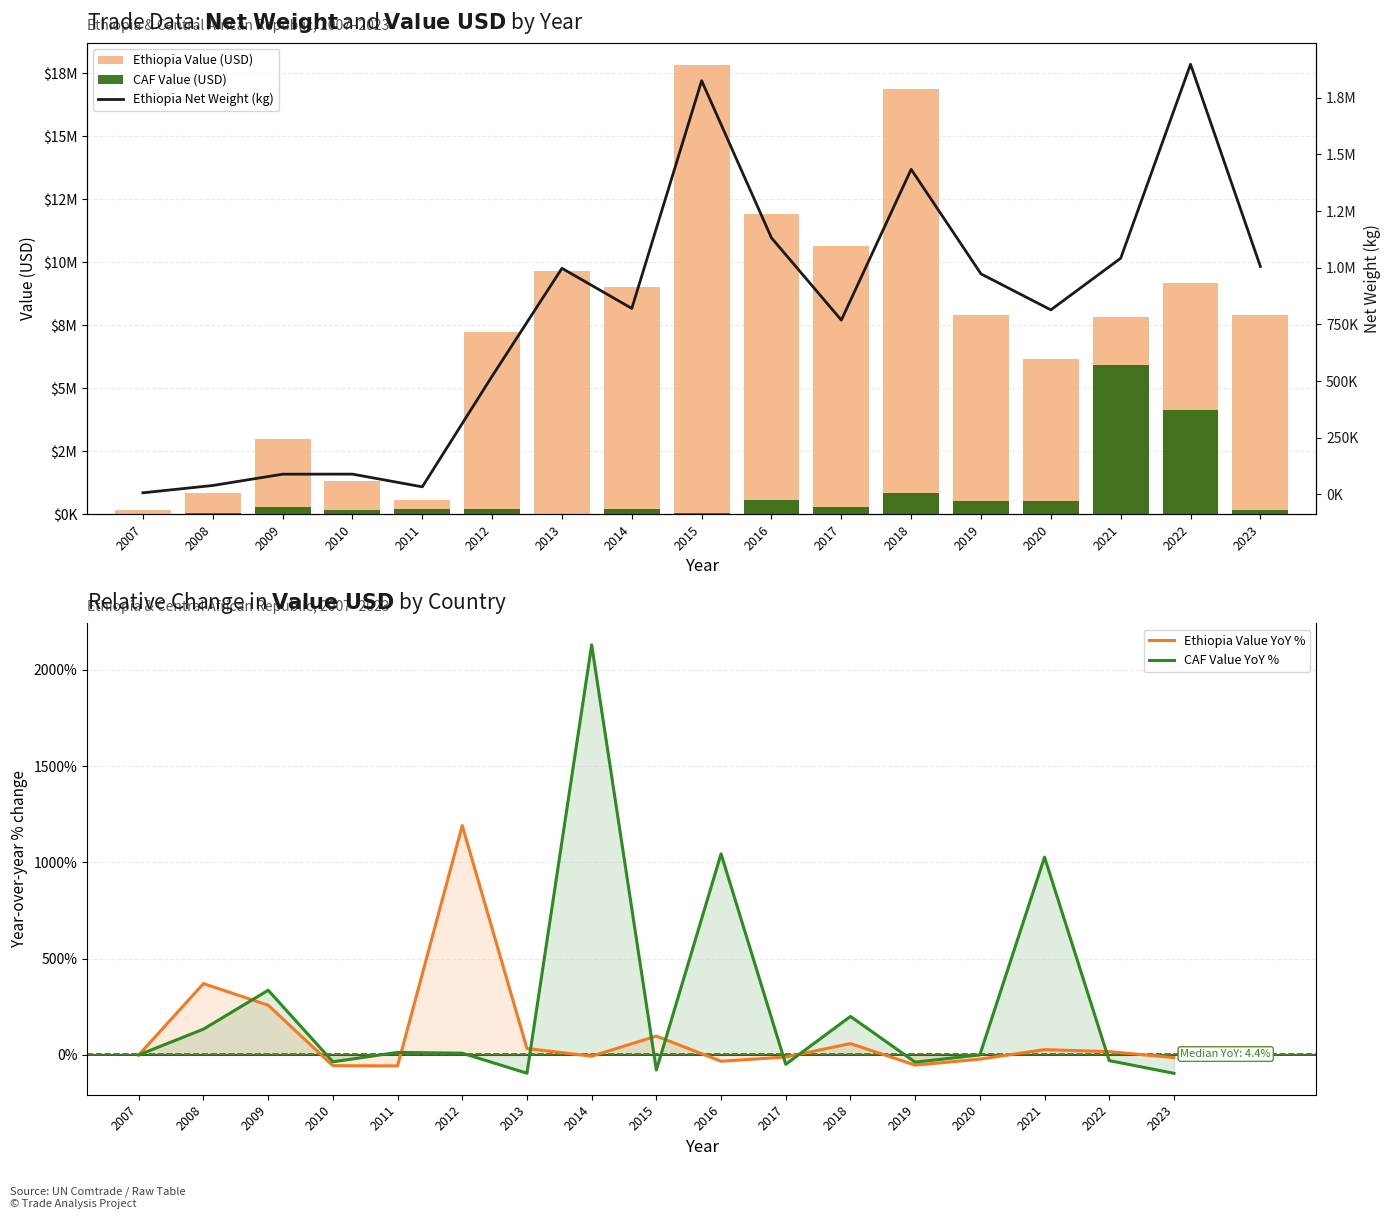

How many groups of bars are there?

17